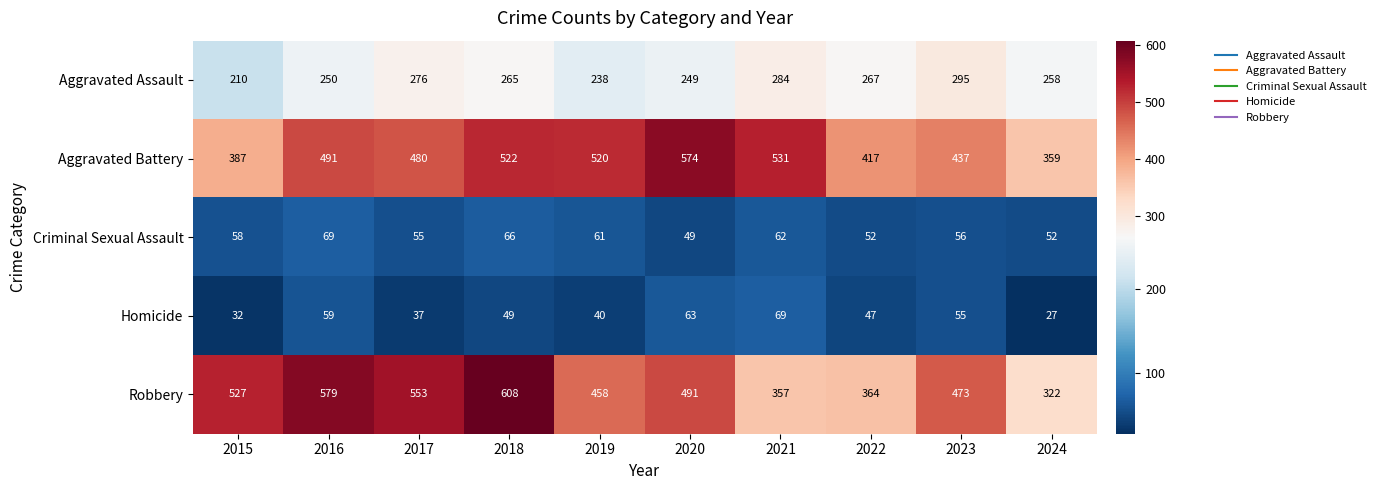

Which series has the largest total across all categories?

Robbery